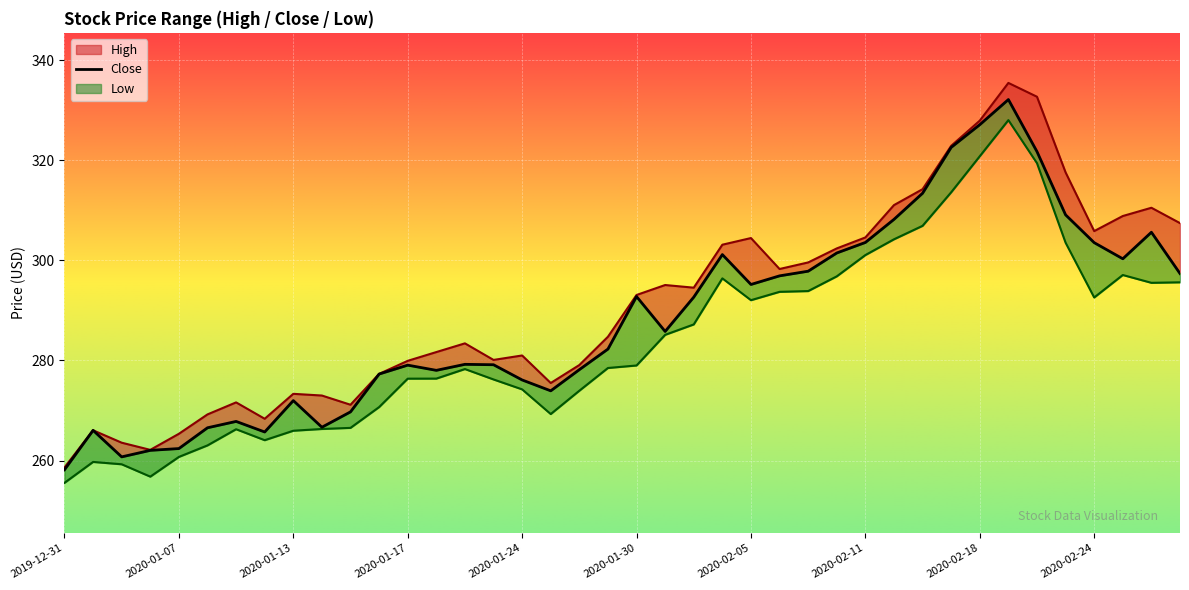

What is the smallest value displayed?

255.6